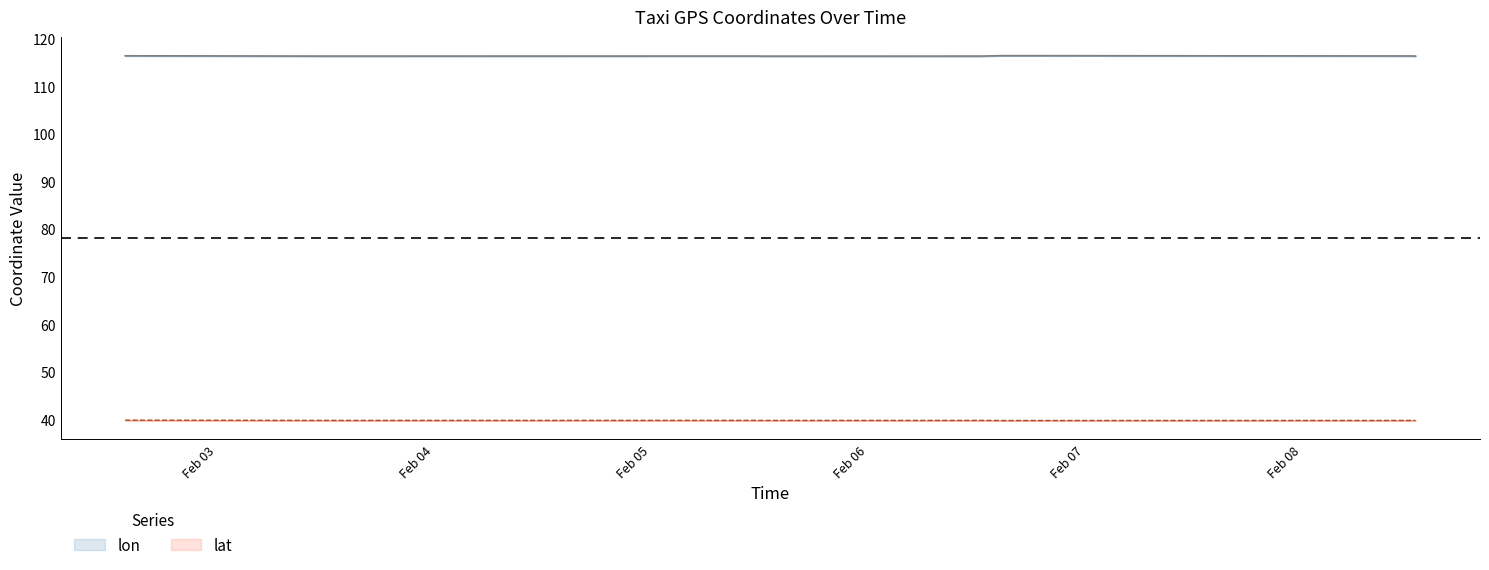

Reading left to right, what are all the values shown in this chart?

lon: 116.4	116.4	116.3	116.3	116.4	116.4	116.4	116.3	116.3	116.3	116.3	116.3	116.3	116.4	116.4	116.4	116.4	116.4	116.4	116.4	116.3	116.3	116.3
lat: 39.9	39.9	39.9	39.8	39.9	39.9	39.9	39.9	39.9	39.8	39.8	39.9	39.9	39.8	39.8	39.8	39.8	39.8	39.8	39.8	39.9	39.8	39.9